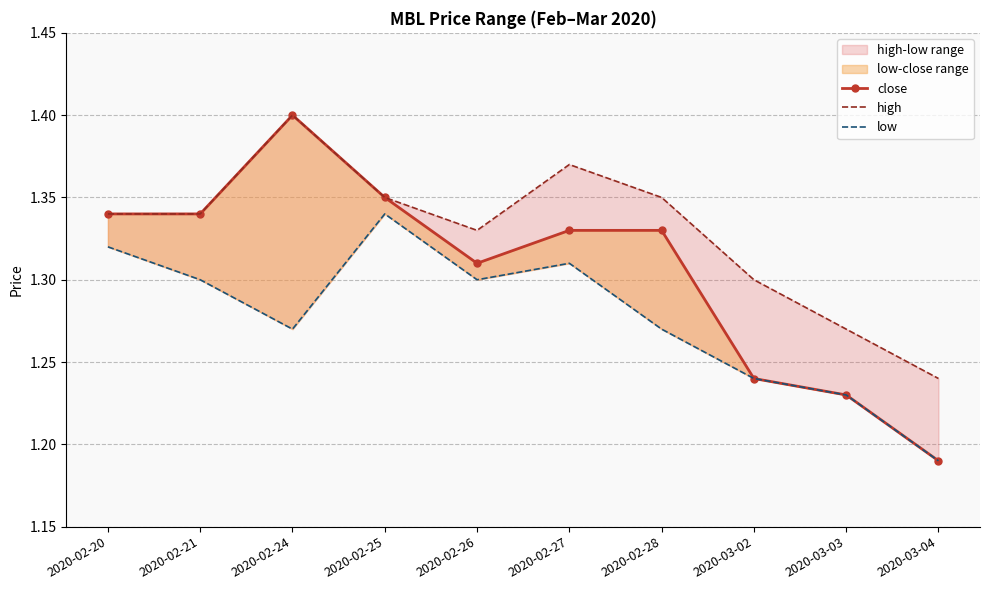

True or false: low has more than 1 points higher than both neighbors.

True